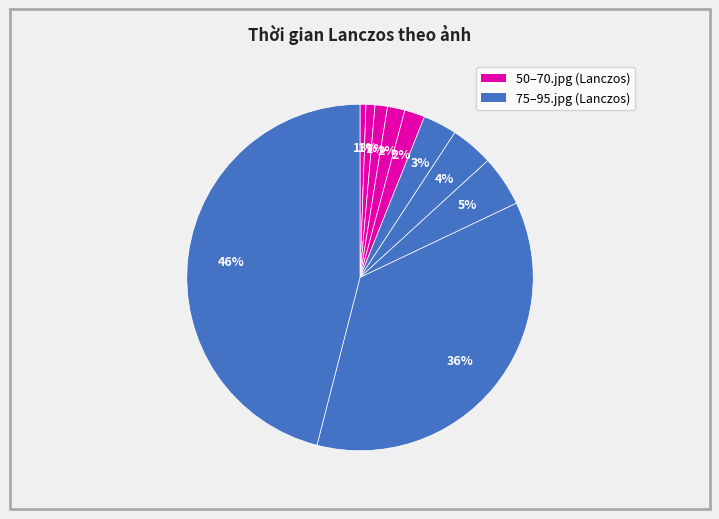

How many segments does this pie chart have?

10